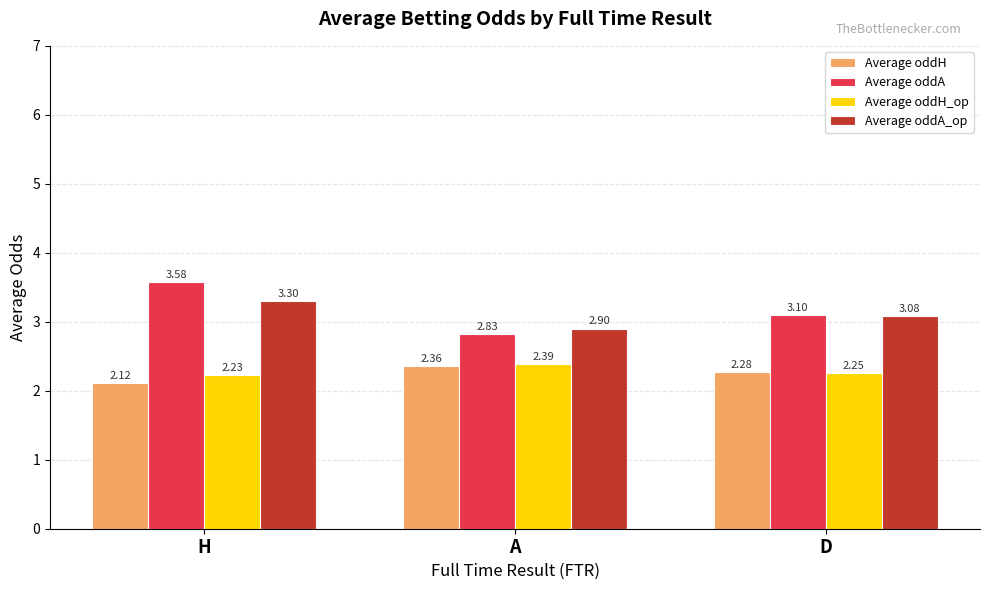

Which category has the highest value in the Average oddA series?

H